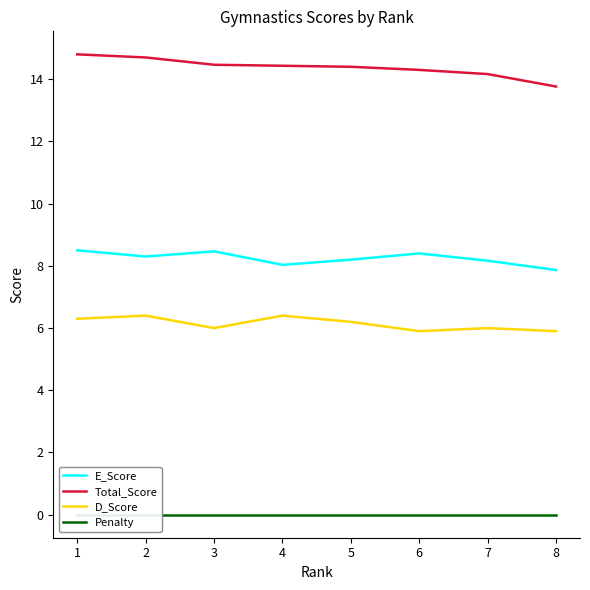

At how many categories does at least one series exceed 7?

8